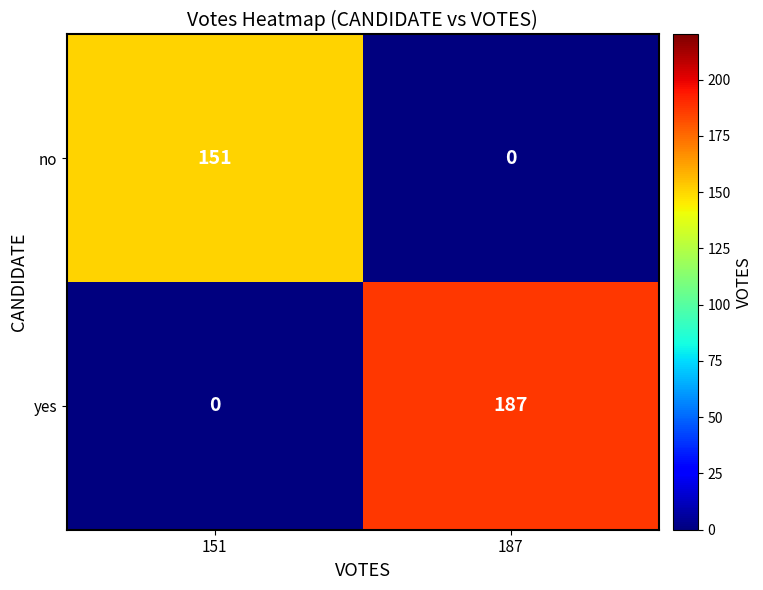

What is the maximum value shown in the chart?

187